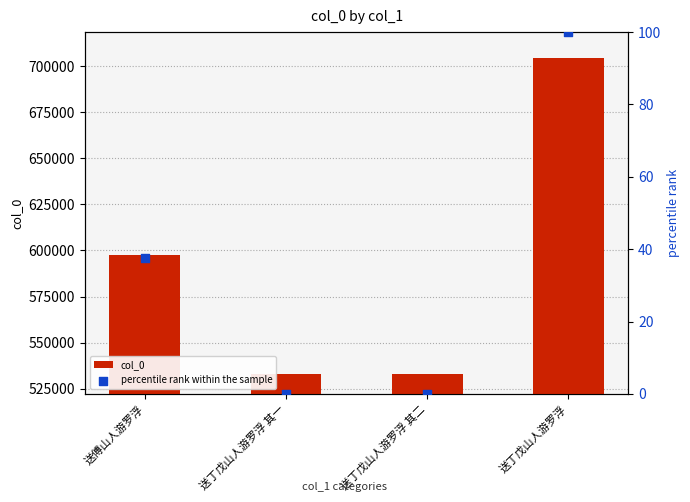

At how many categories does at least one series exceed 569716?

2